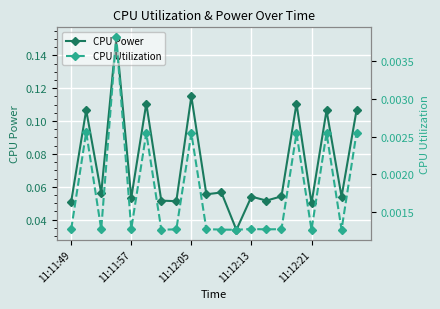

Rank the series by their maximum value, from highest to lowest.

CPU Power, CPU Utilization